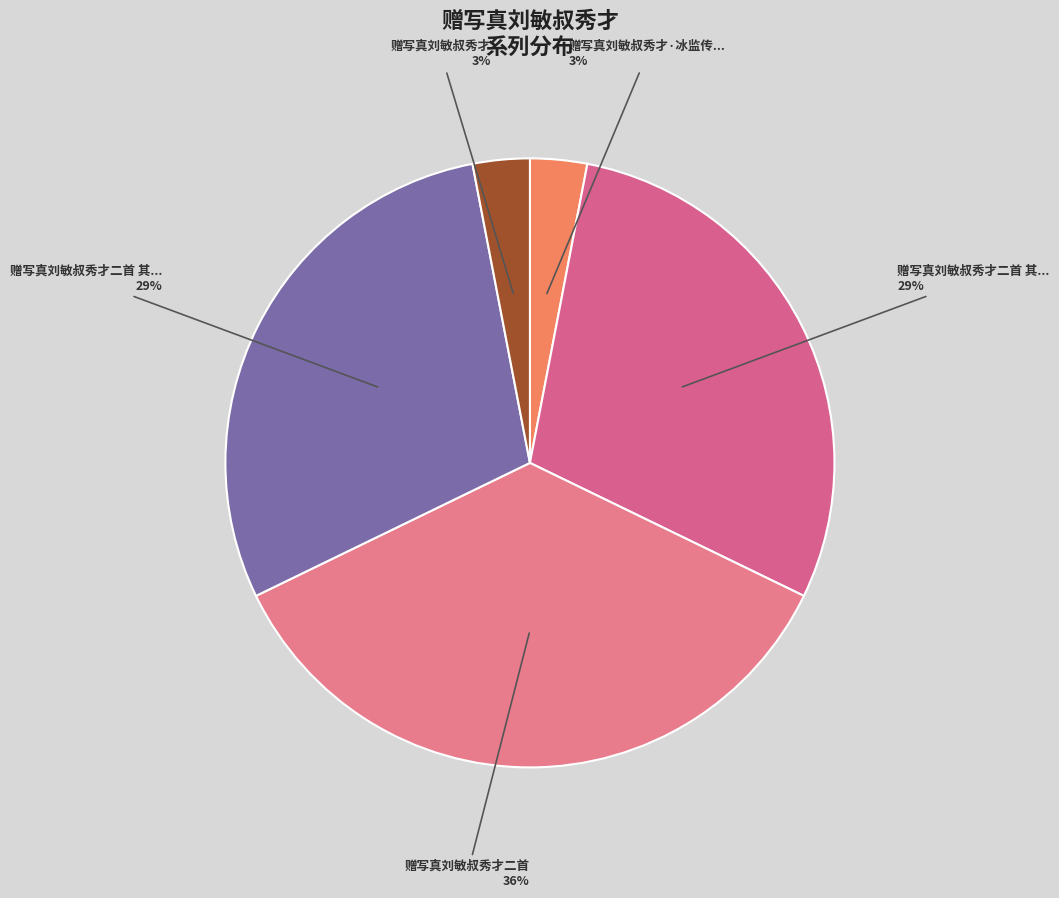

To the nearest percent, what is the difference between the largest and smallest slice percentages?

33%